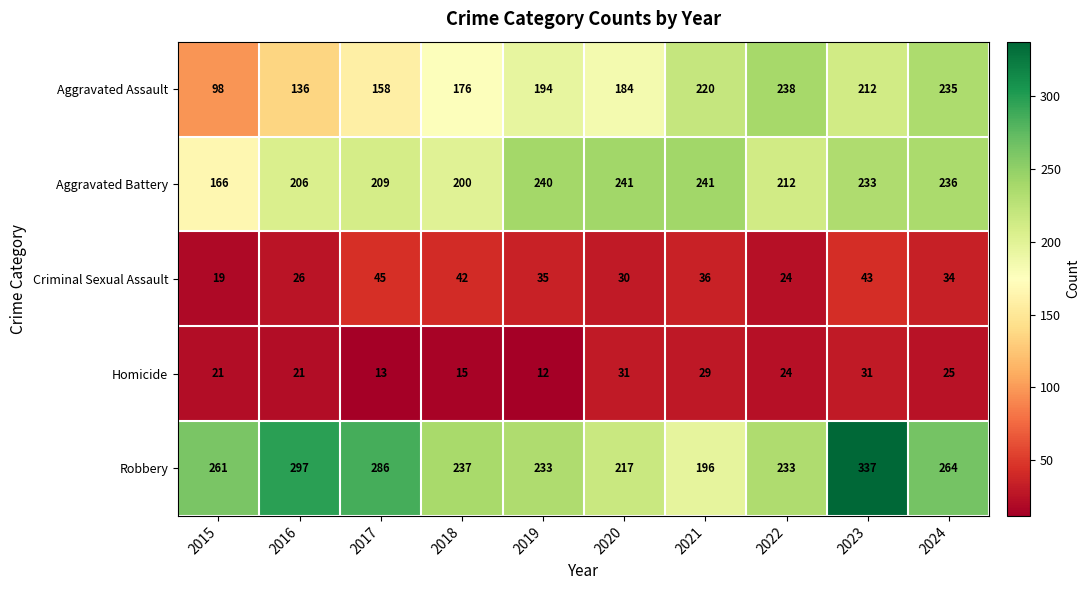

Is it true that Robbery equals 261 at 2015?

True